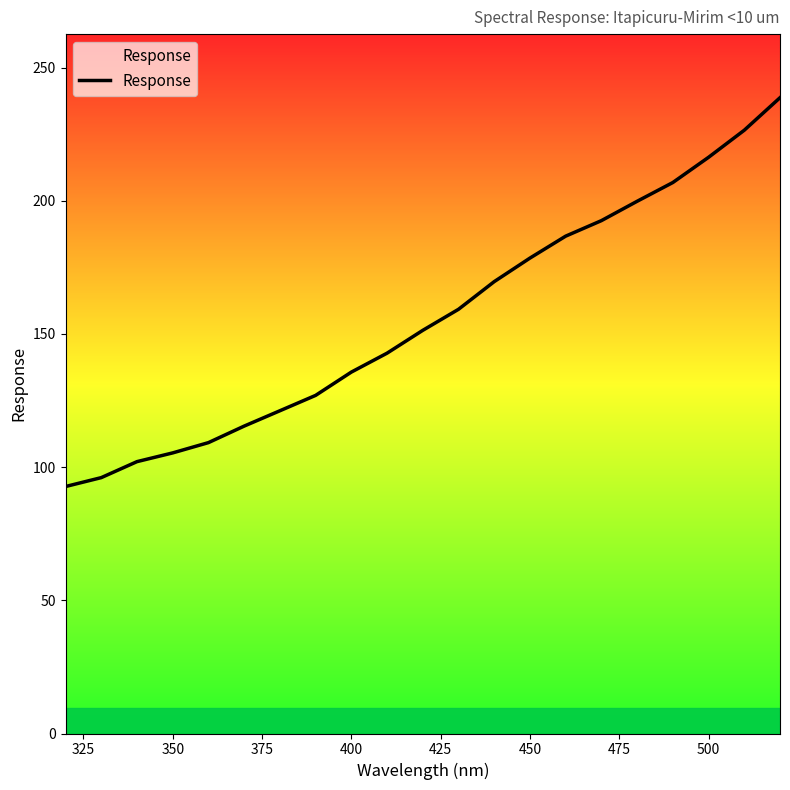

True or false: there are more than 2 points higher than both neighbors.

False